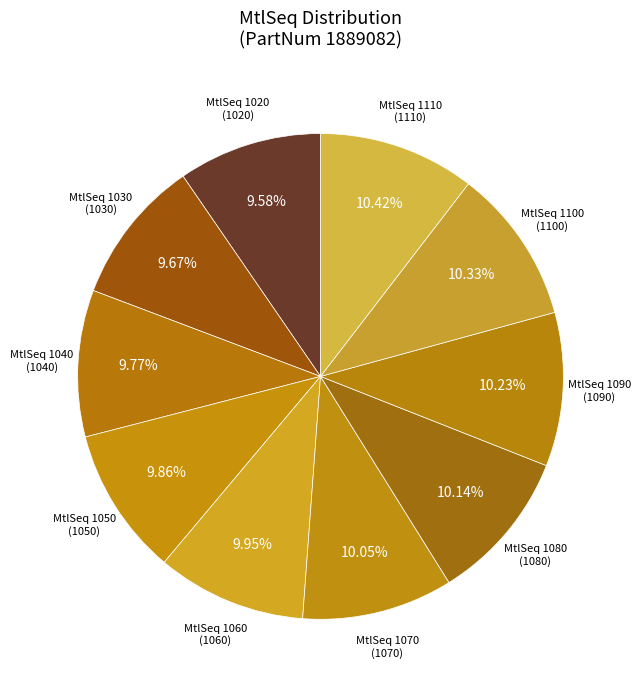

Count the number of slices in the pie.

10